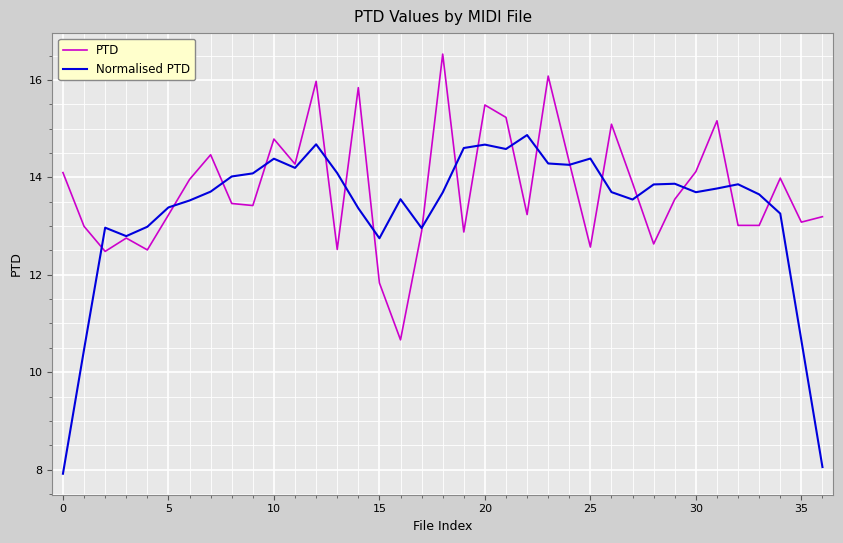

Which series has the widest spread of values?

Normalised PTD